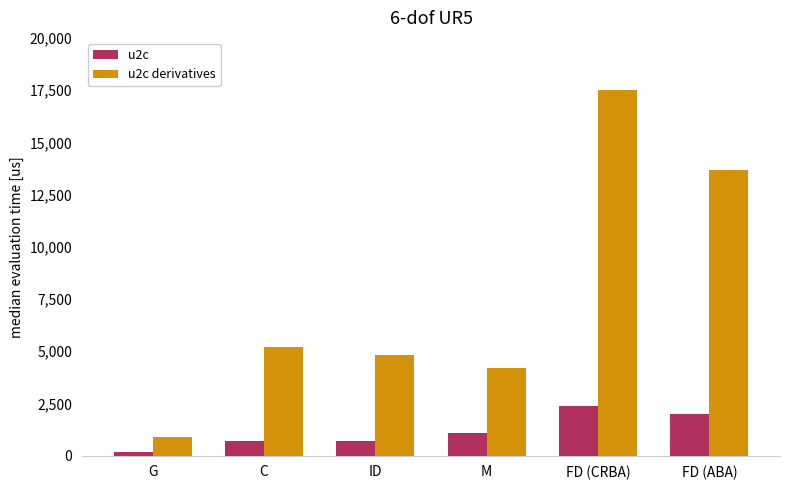

What are all the series names shown in the legend?

u2c, u2c derivatives